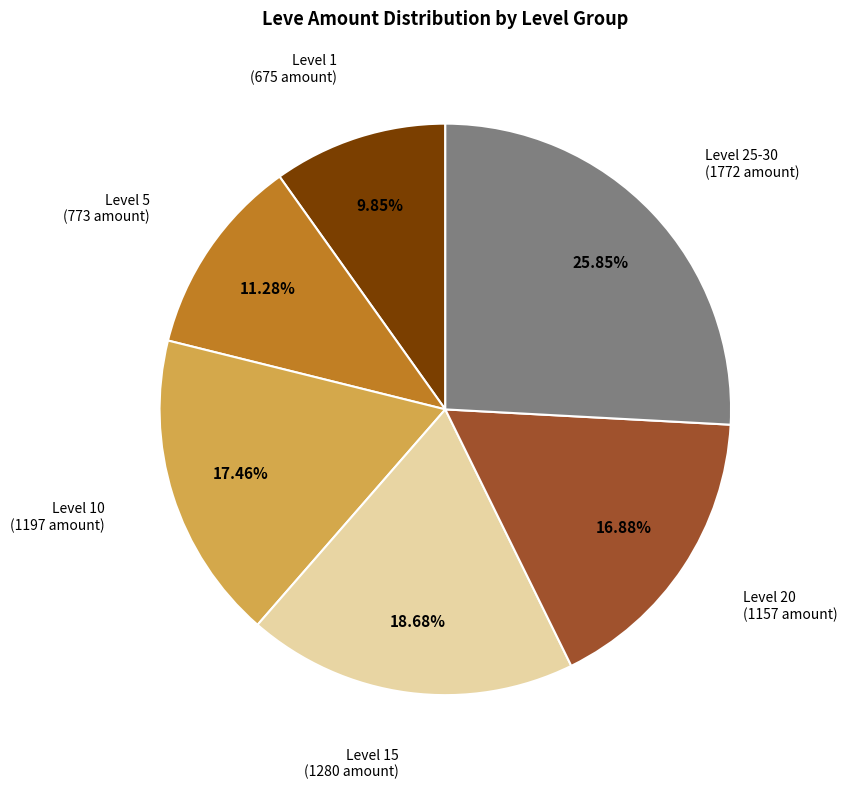

Is there a majority slice in this chart?

No